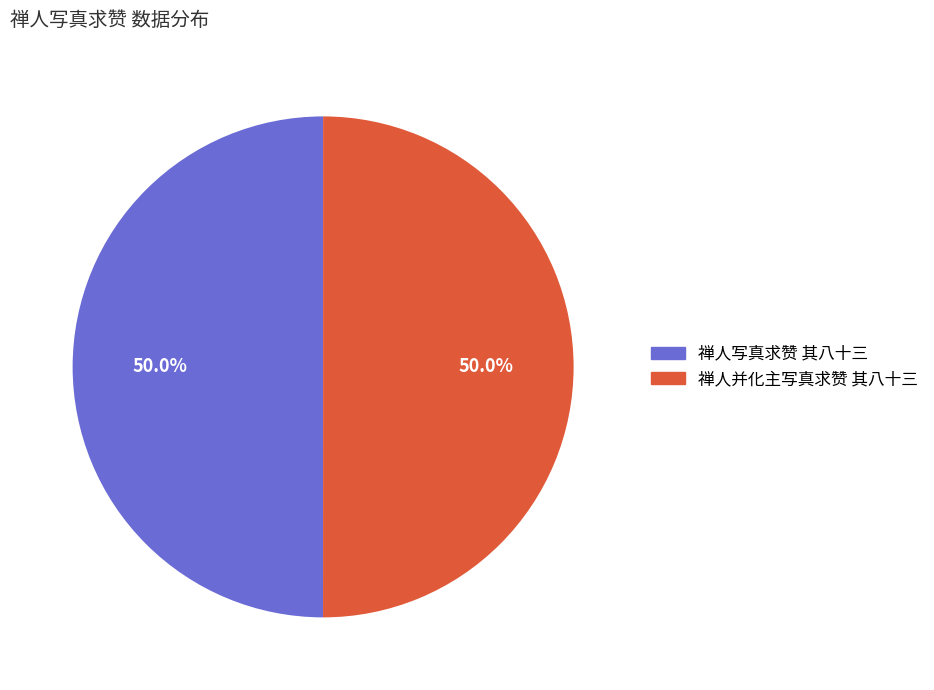

True or false: 禅人写真求赞 其八十三 accounts for 50% of the total.

True